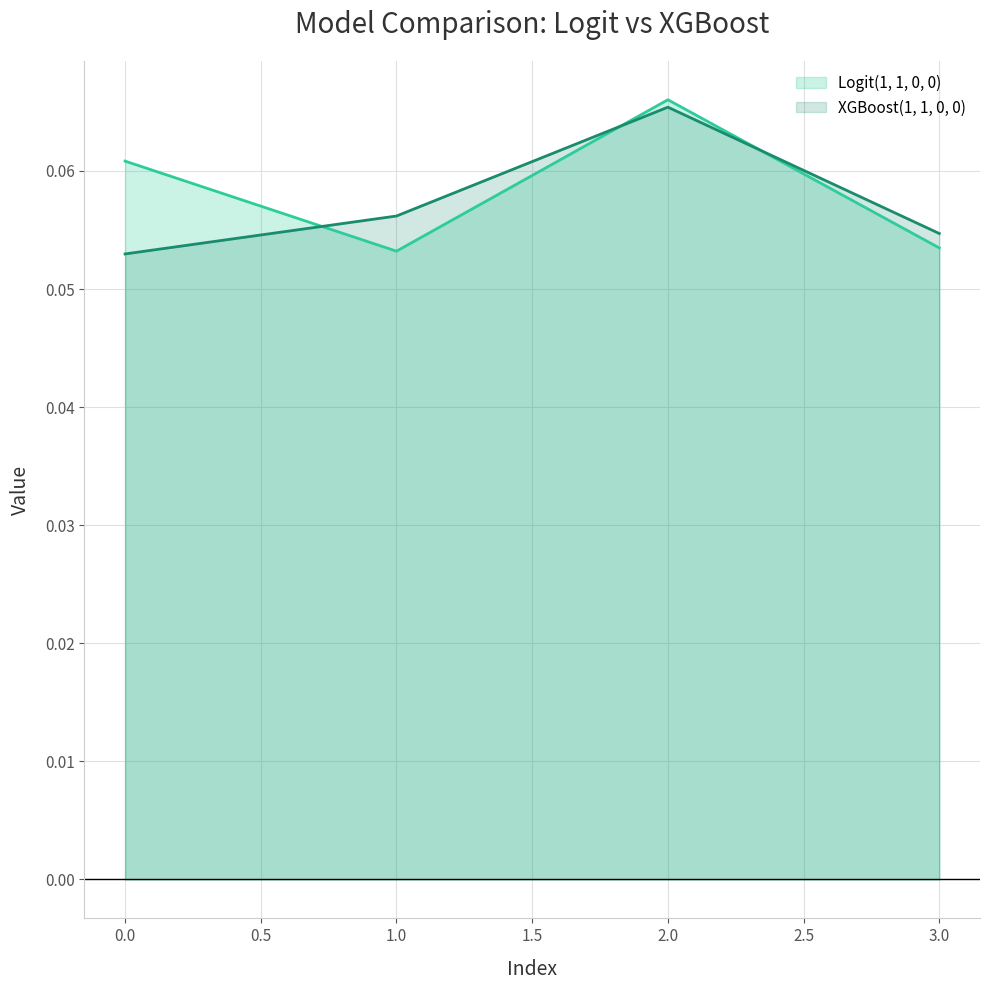

At how many categories does at least one series exceed 0?

4